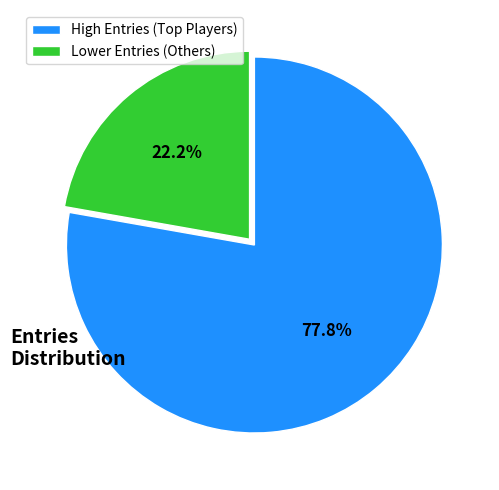

Which category has the biggest portion of the pie?

High Entries (Top Players)